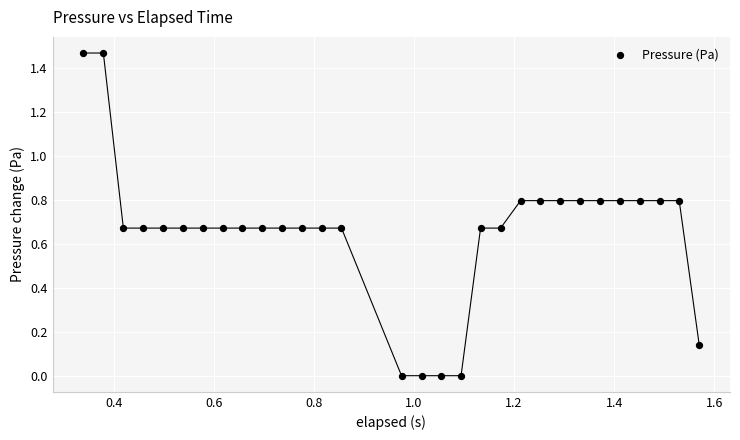

What is the range of X values (max minus min)?

1.2